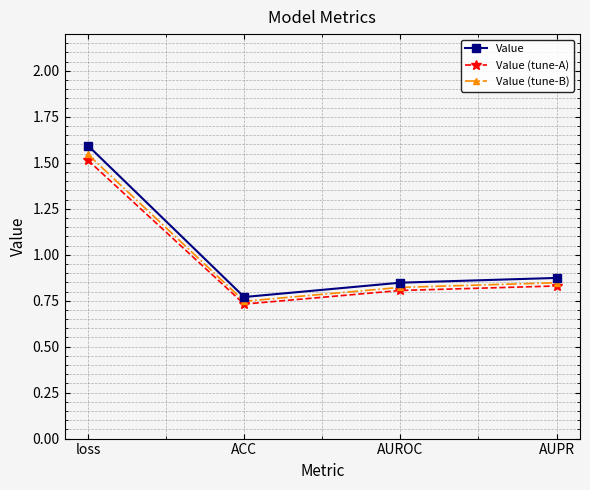

Is the value of Value (tune-B) at ACC greater than the value of Value at AUROC?

No